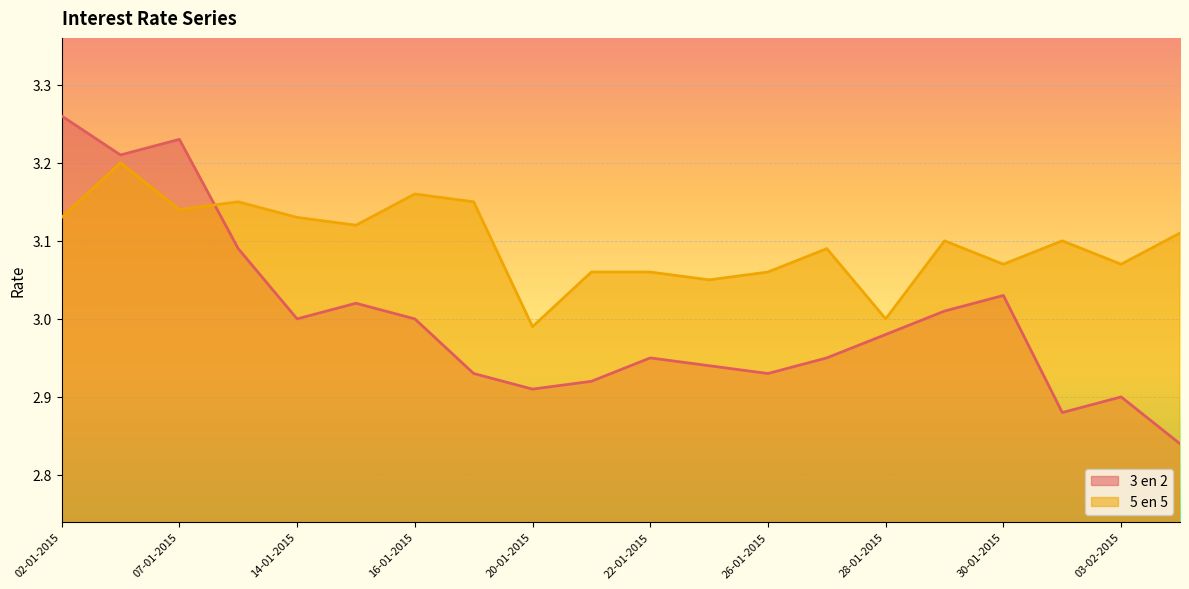

Count the number of categories in the chart.

20